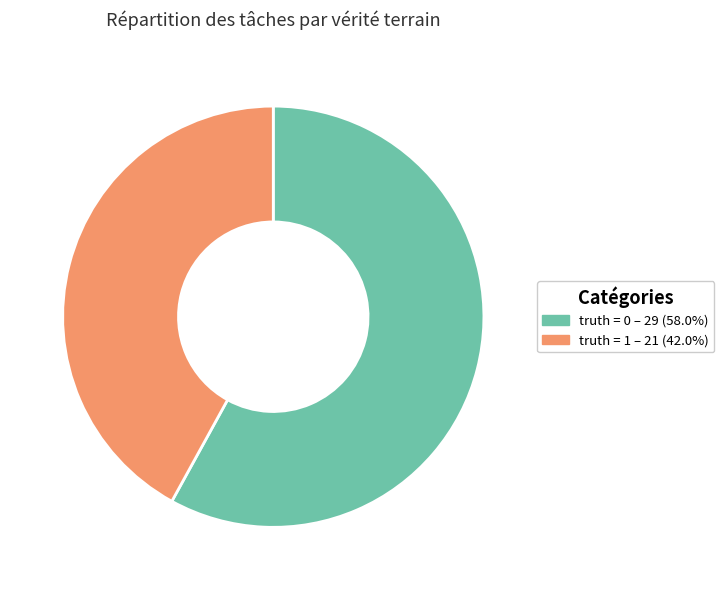

Count the number of slices in the pie.

2